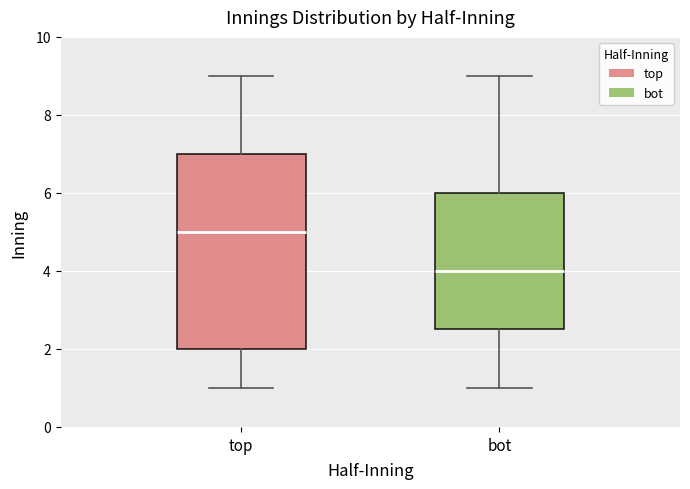

Reading left to right, read every box against the y-axis: the position of its median line, the range the box covers, and the ends of its whiskers. The values are not printed on the chart, so give them approximately, as read against the axis.

top: median 5.0, box 2.0 to 7.0, whiskers 1.0 to 9.0
bot: median 4.0, box 2.6 to 6.0, whiskers 1.0 to 9.0